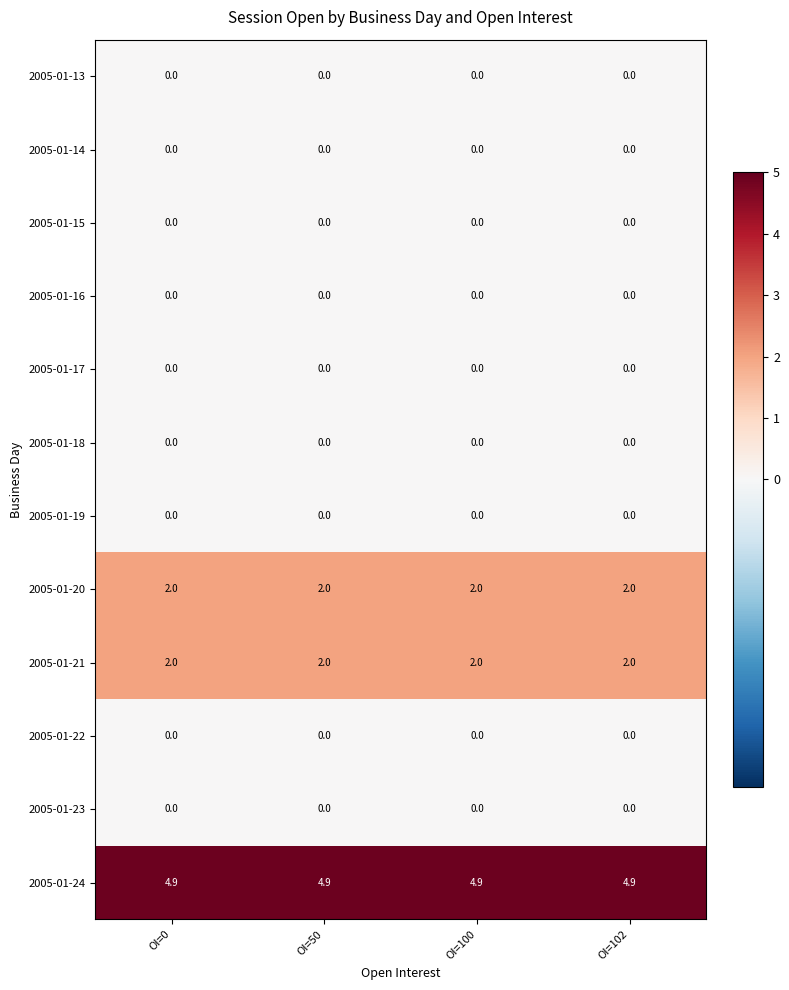

Is it true that 2005-01-16 equals 0.0 at OI=50?

True